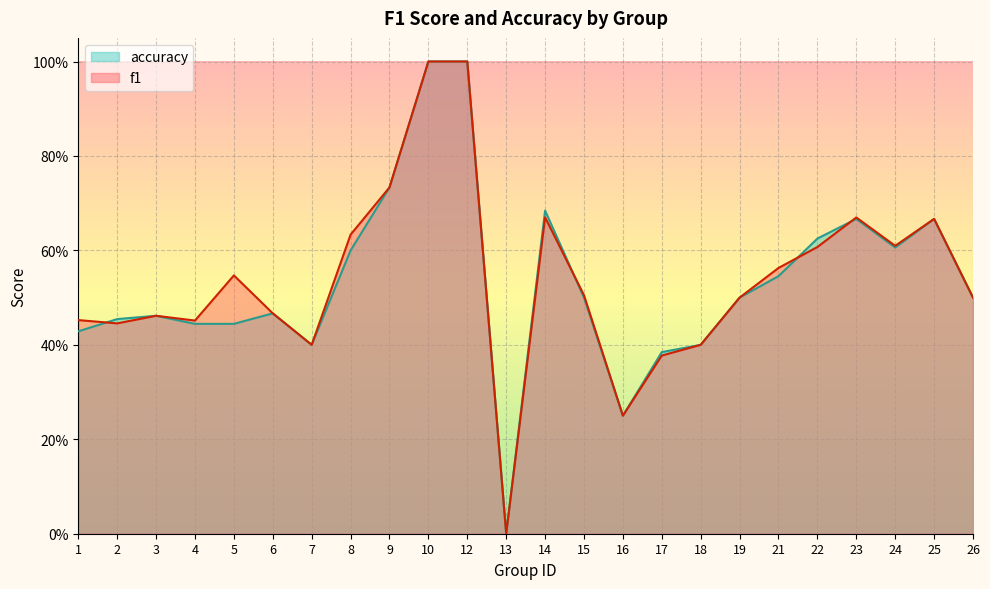

What is the total value across all series at 24?

1.2